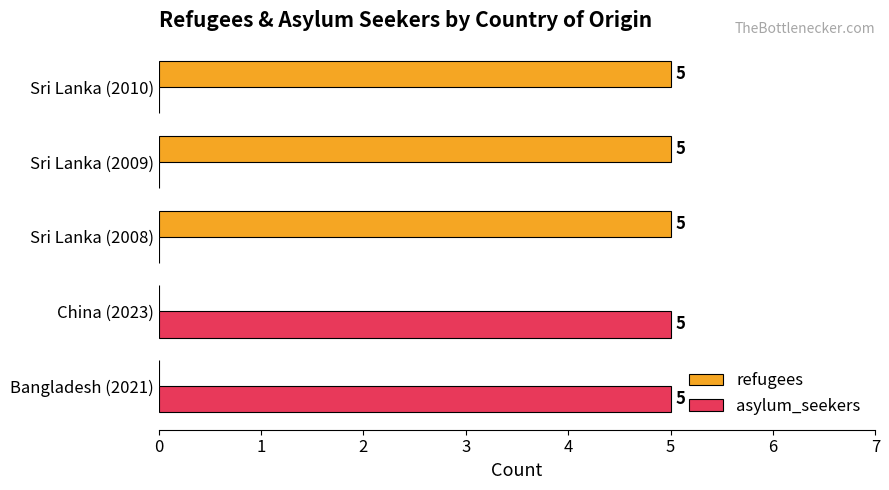

The refugees series shows 5 at Sri Lanka (2010). True or false?

True